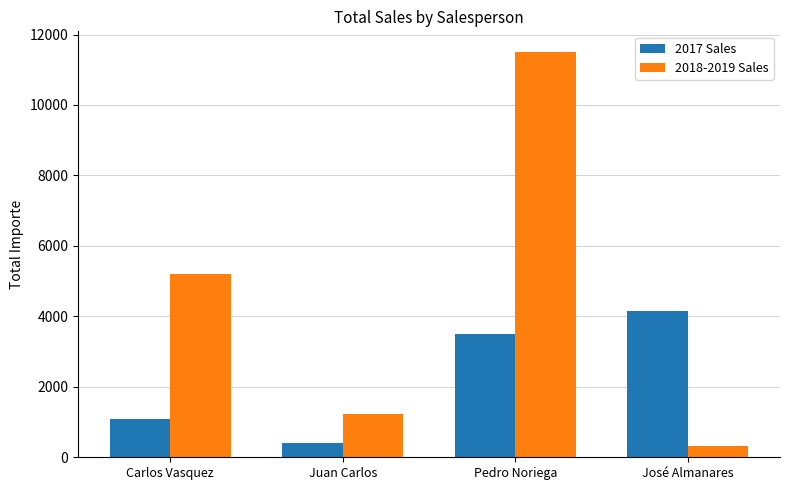

What is the difference between the second highest and second lowest values in the 2017 Sales series?

2410